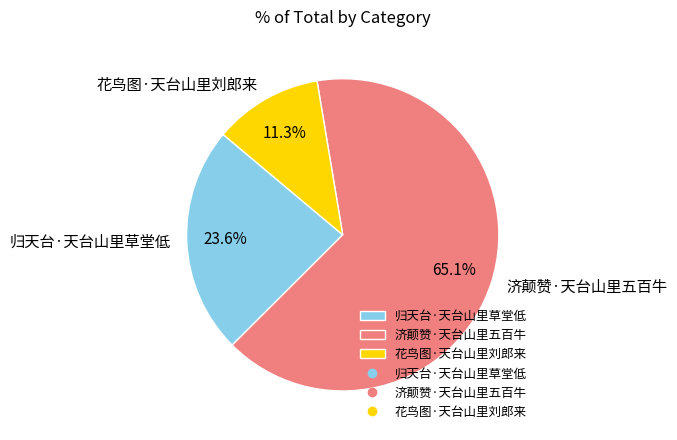

What is the majority slice?

济颠赞·天台山里五百牛